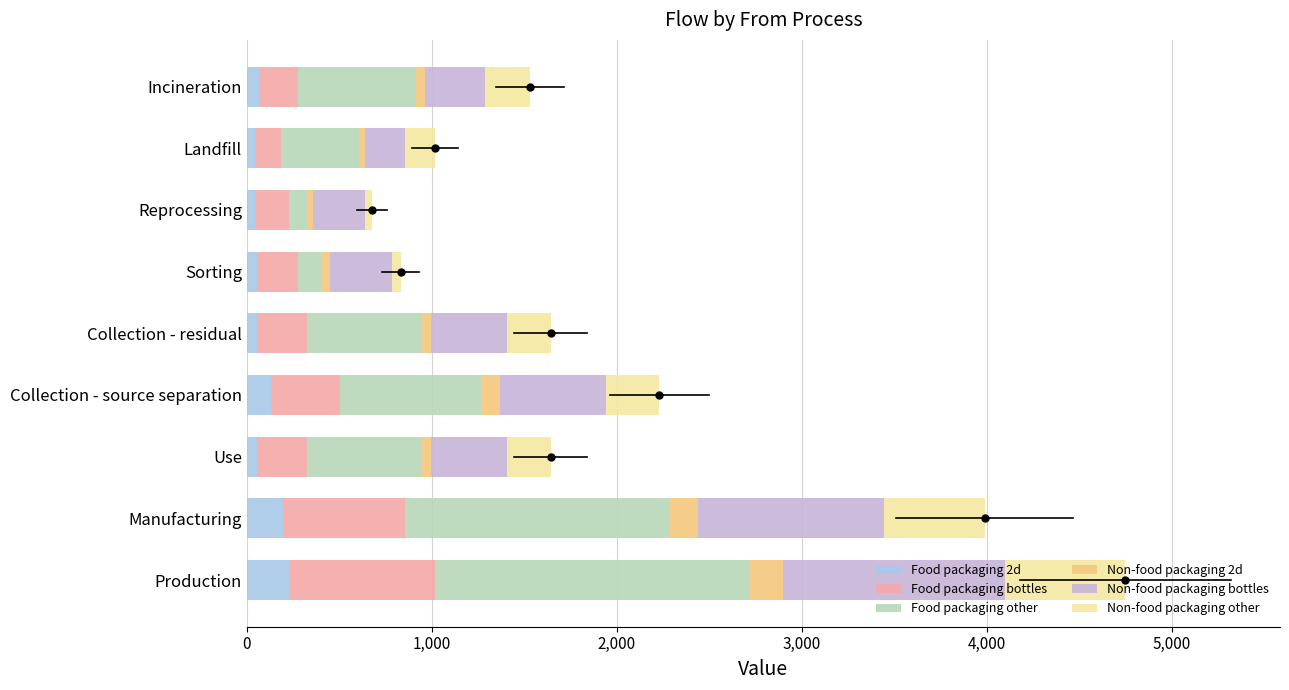

At which category is the sum across all series the highest?

Production